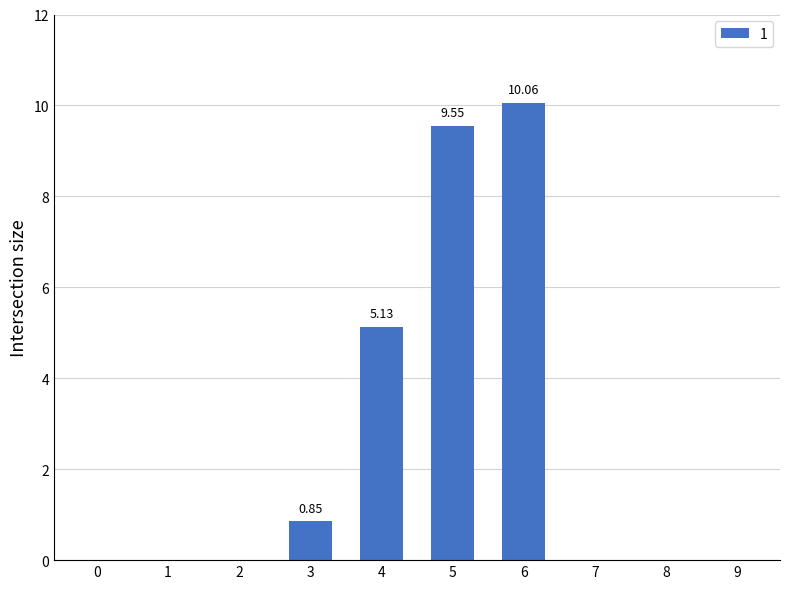

Are the bars horizontal?

No